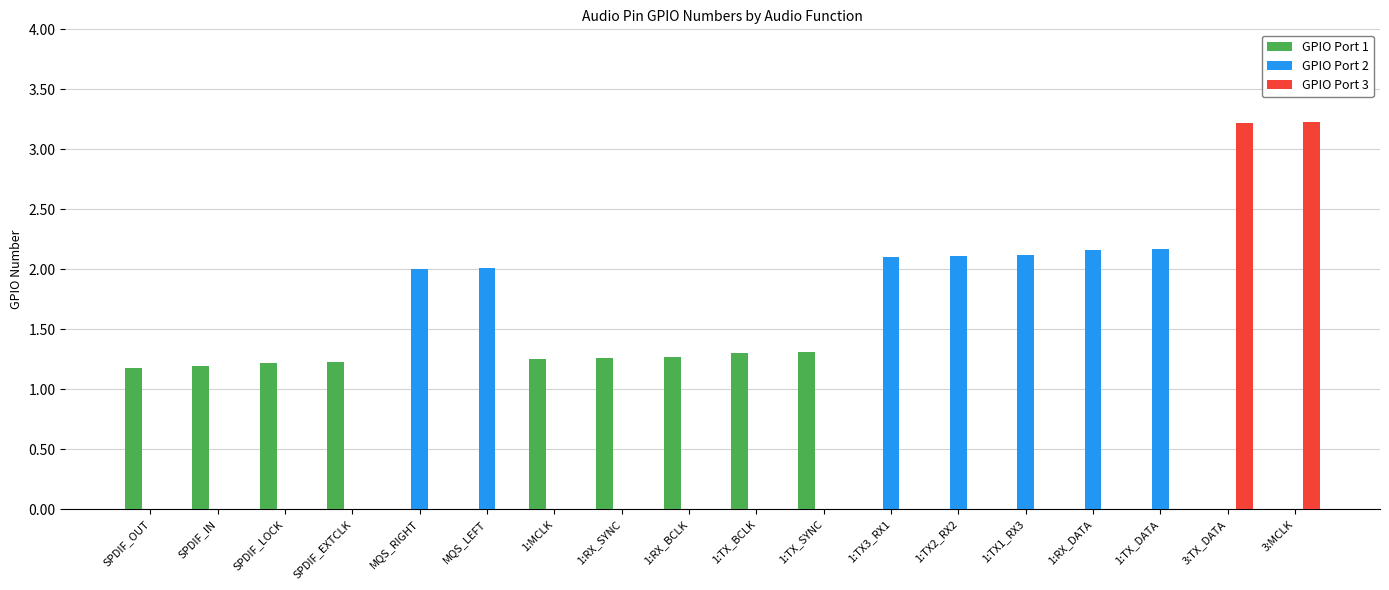

At which label is GPIO Port 1 closest to 1?

SPDIF_OUT